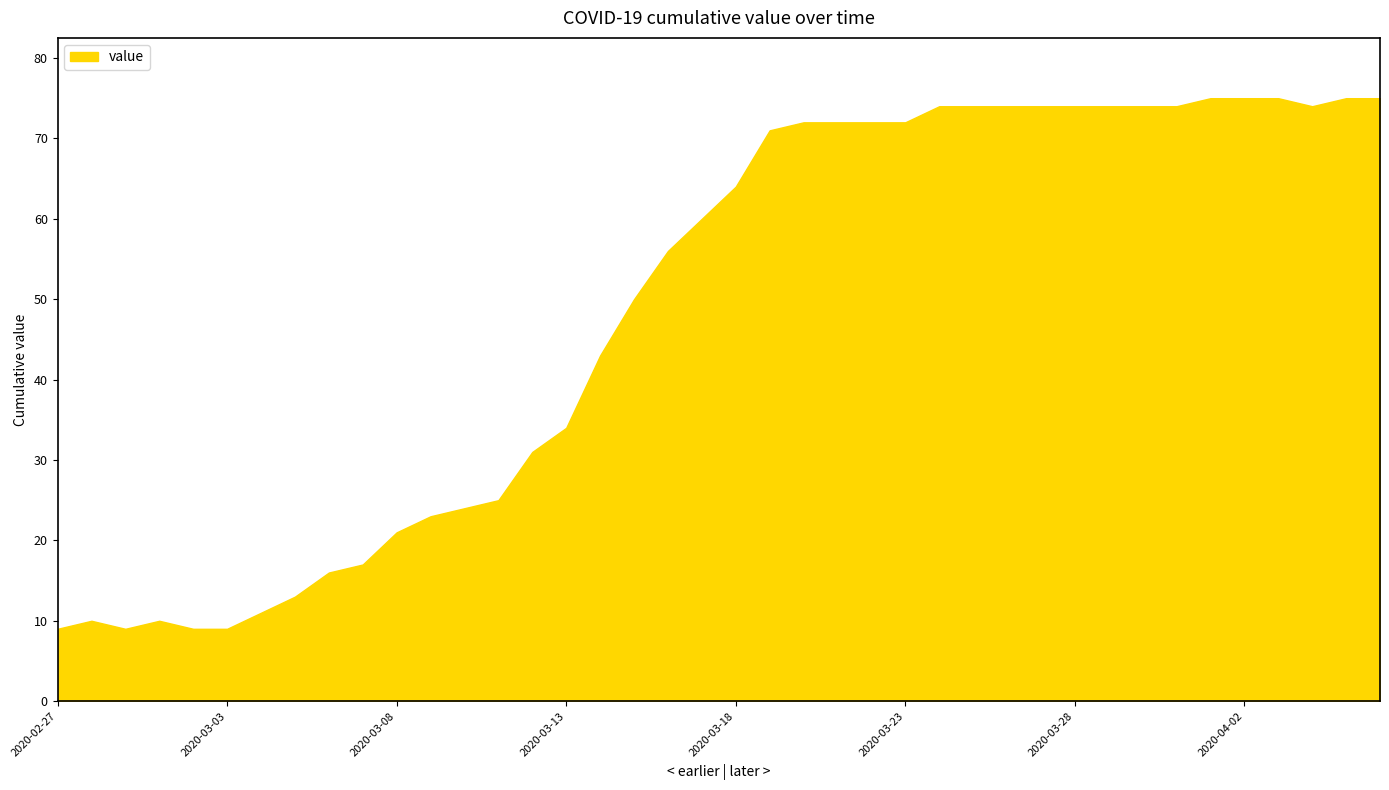

What position from the left is 2020-02-27?

1